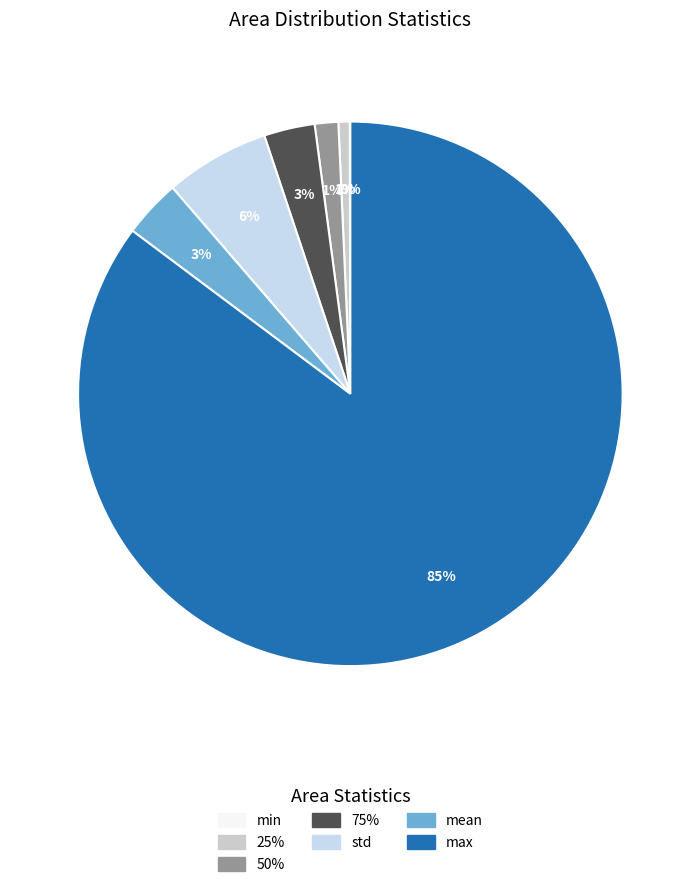

What is the change in value from 75% to std?

+0.5